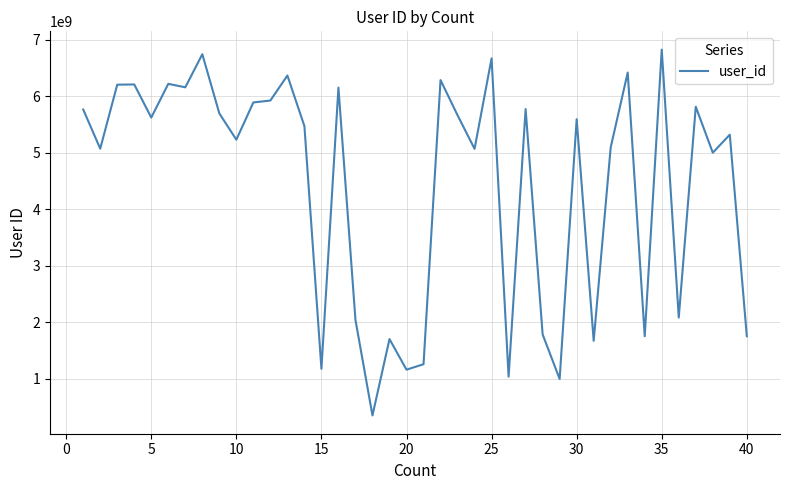

What is the minimum value shown in the chart?

346473301